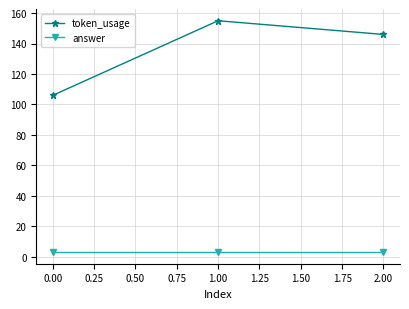

Which category has the lowest value in the token_usage series?

0.00